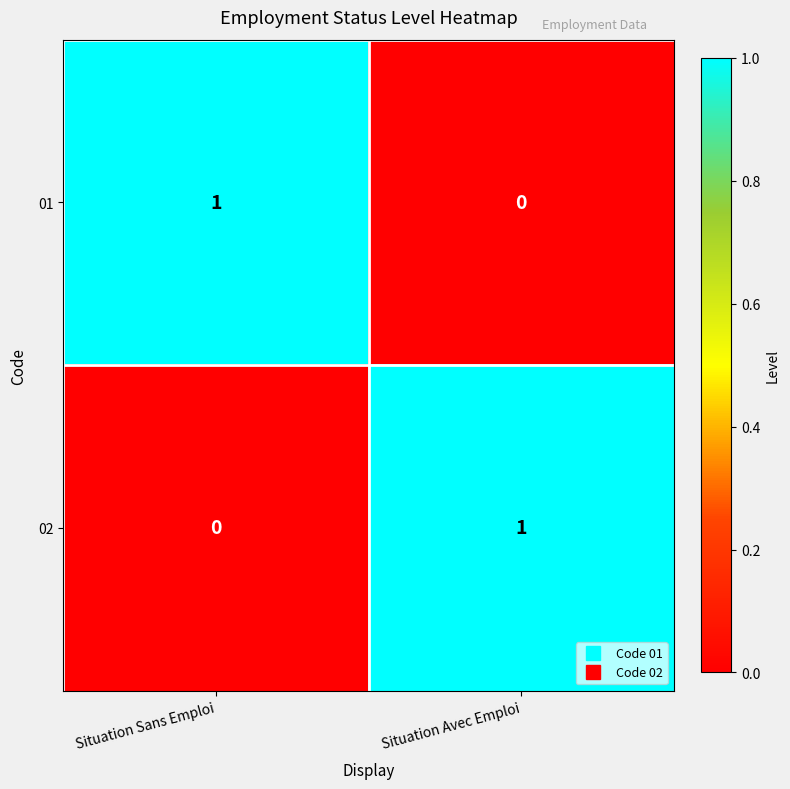

The value of 01 at Situation Sans Emploi is 0. True or false?

False